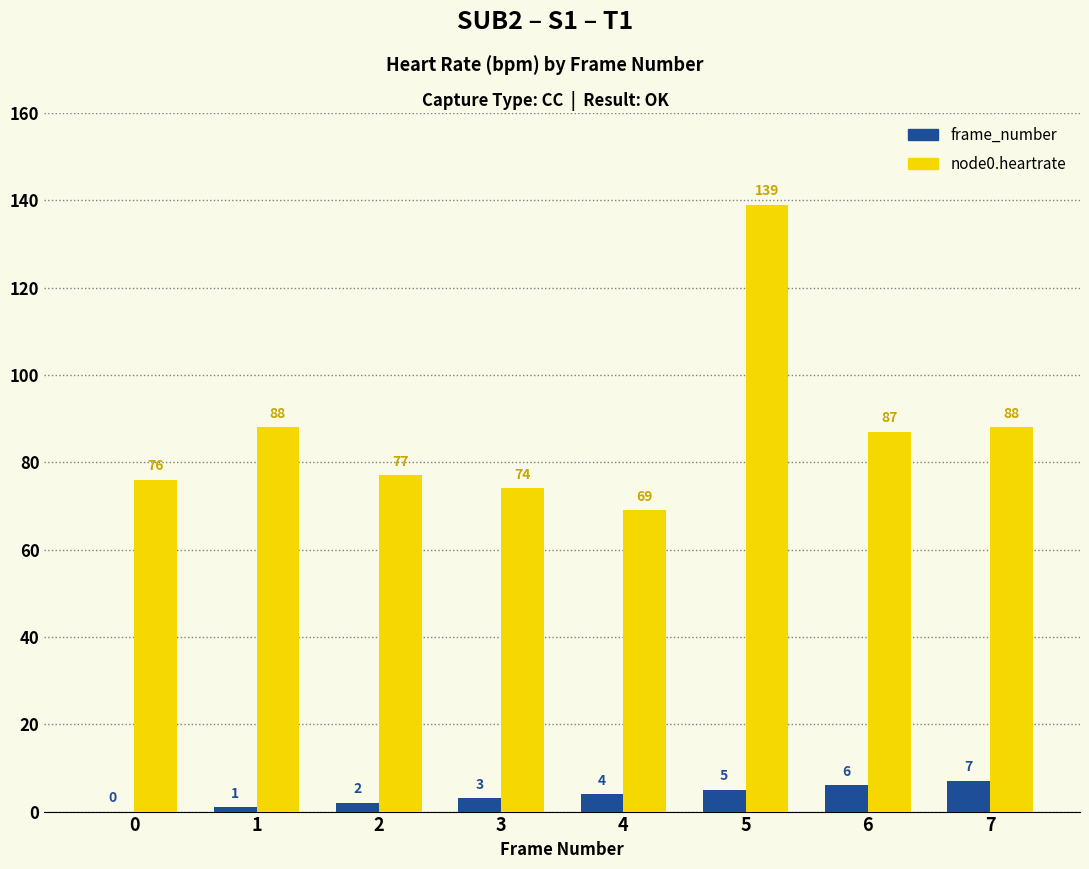

The value of frame_number at 7 is 7. True or false?

True